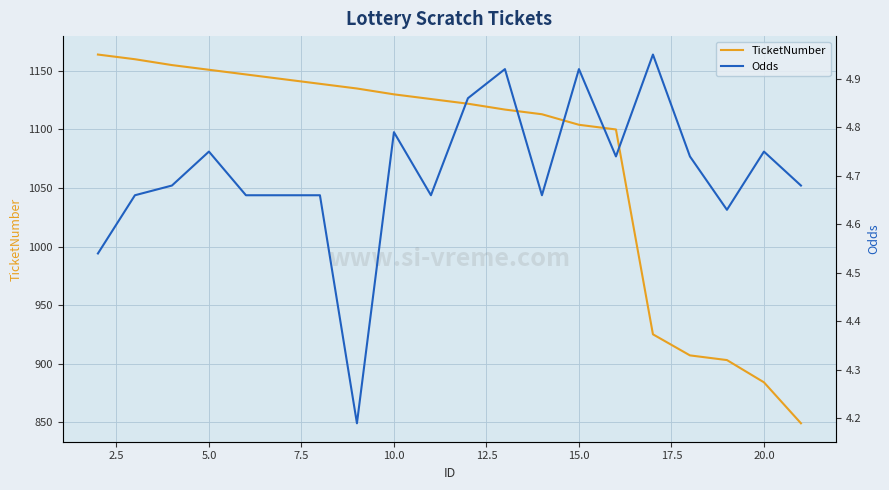

Count the number of data series in this chart.

2